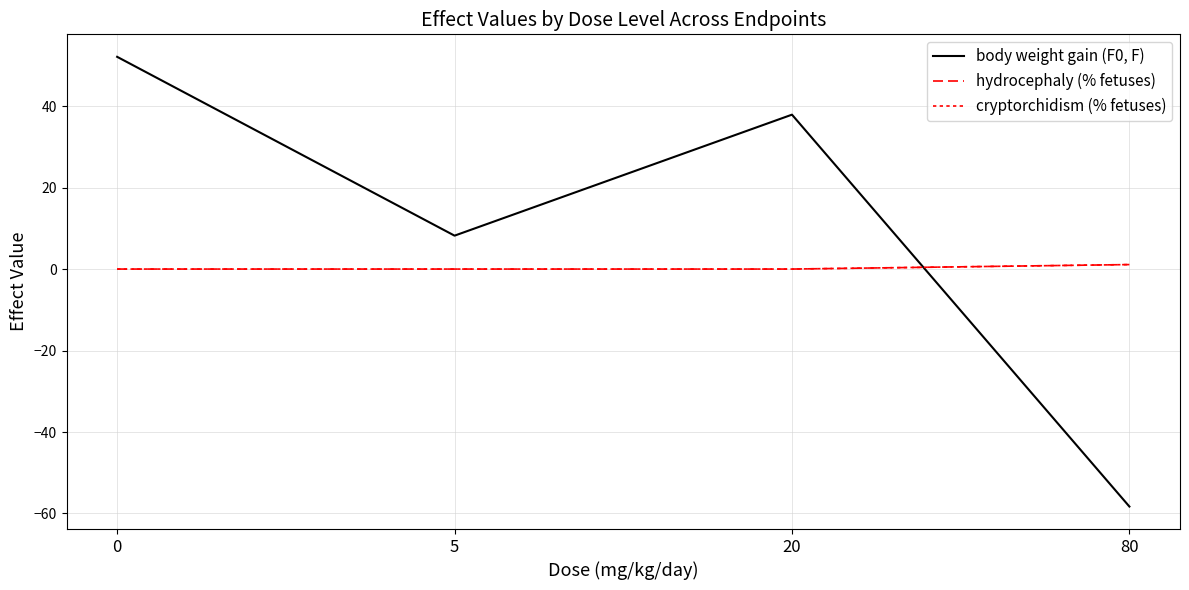

Where is the first local minimum for body weight gain (F0, F)?

5